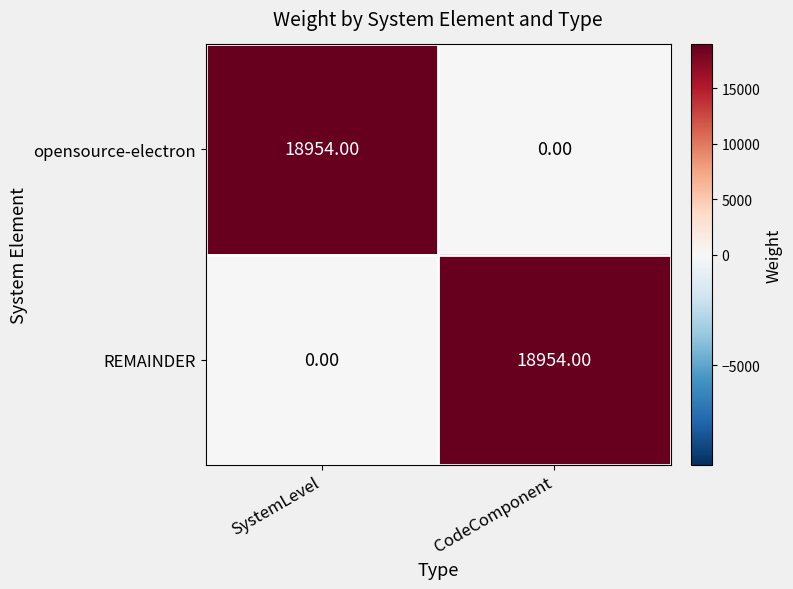

What is the difference between the REMAINDER values at SystemLevel and CodeComponent?

18954